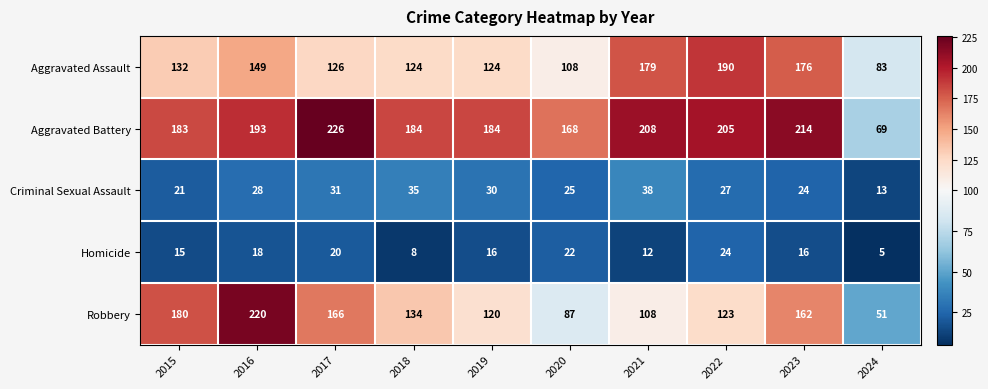

What is the difference between the second highest and minimum values in the Homicide series?

17